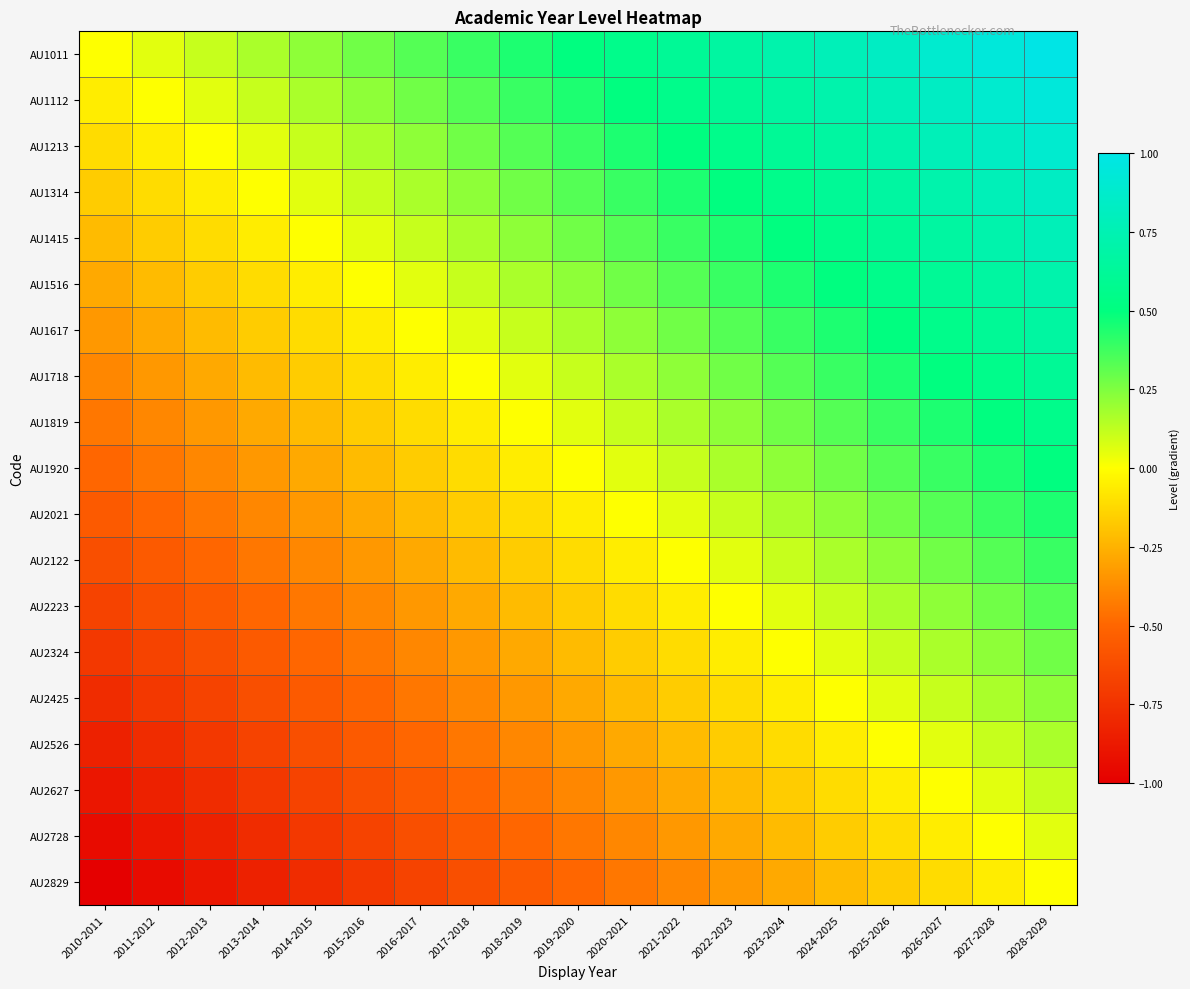

Which has a higher value, 2011-2012 or 2018-2019?

2018-2019